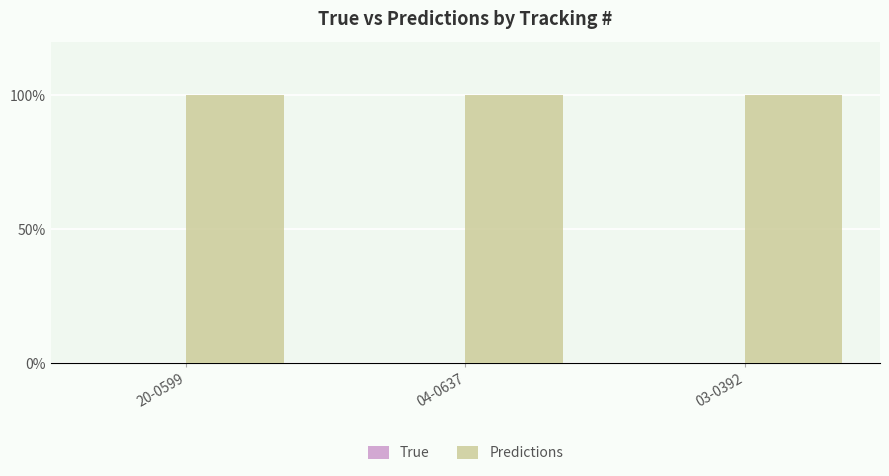

Read the Predictions value at 20-0599.

1